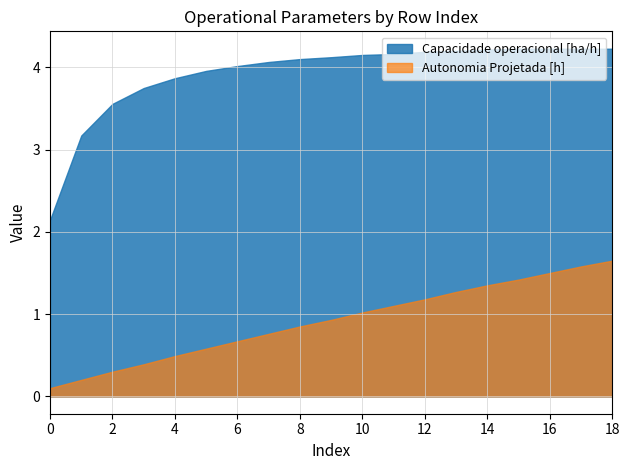

At which category does the chart reach its minimum across all series?

0